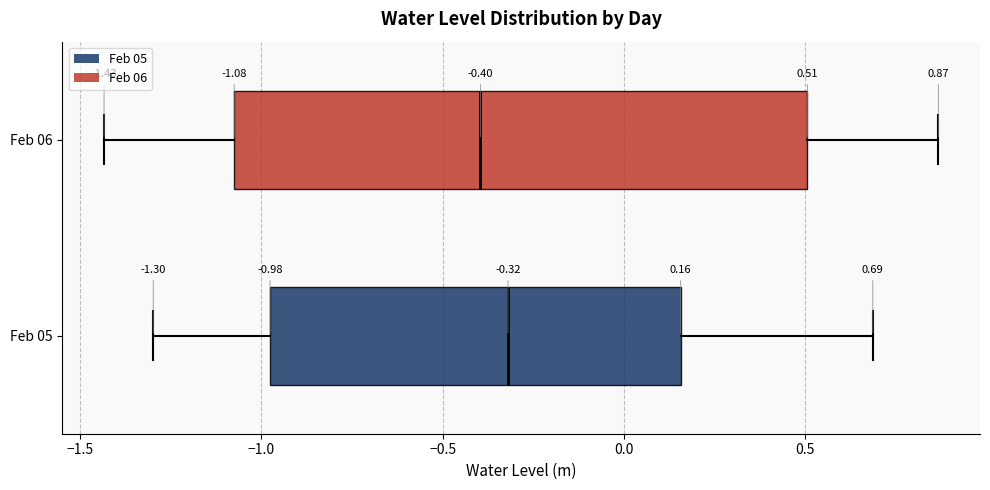

Comparing the boxes themselves (not the whiskers), which one is the widest?

Feb 06